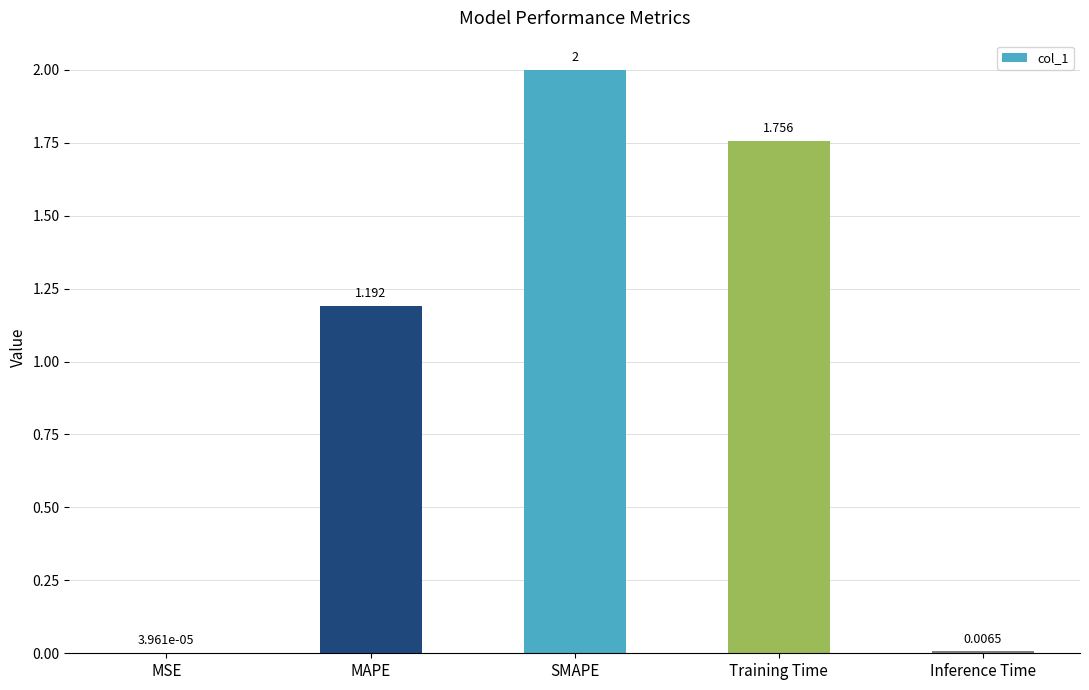

What is the greatest value displayed?

2.0